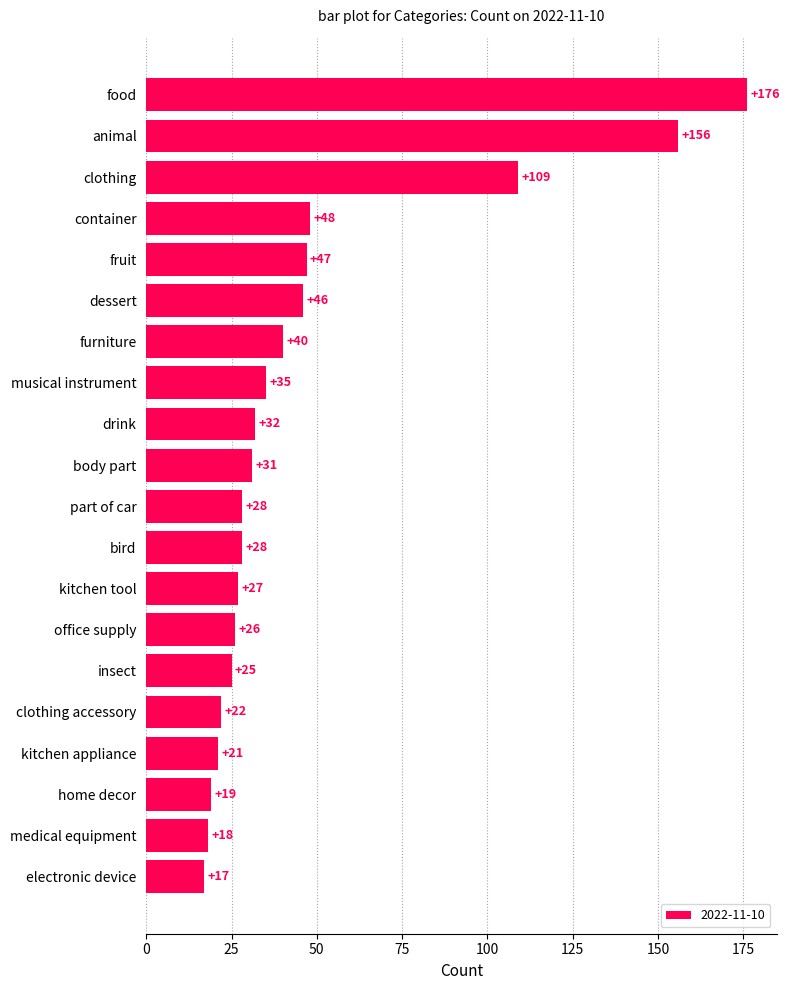

Is it true that the value at part of car is 17?

False